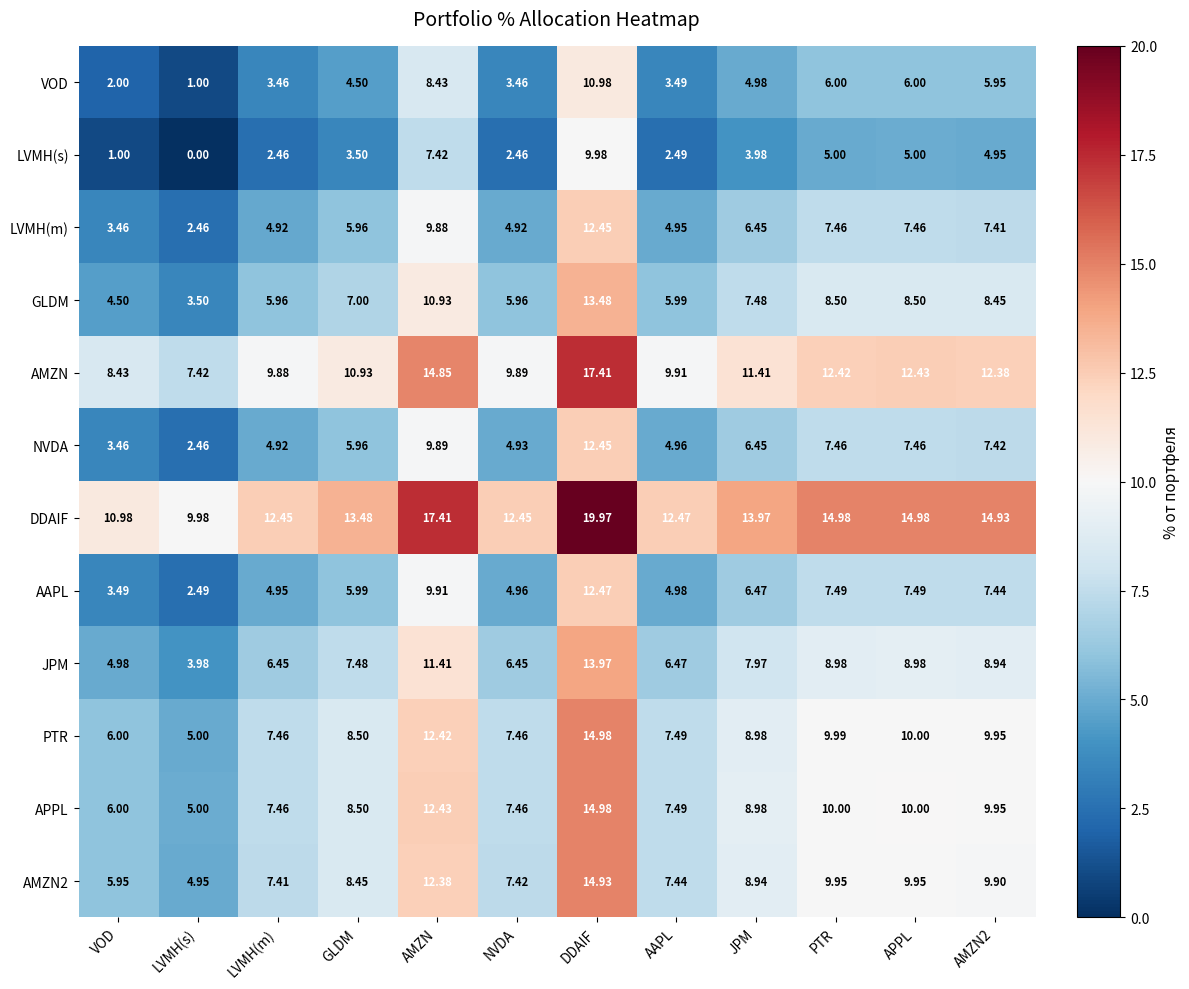

Which series has the largest total across all categories?

DDAIF